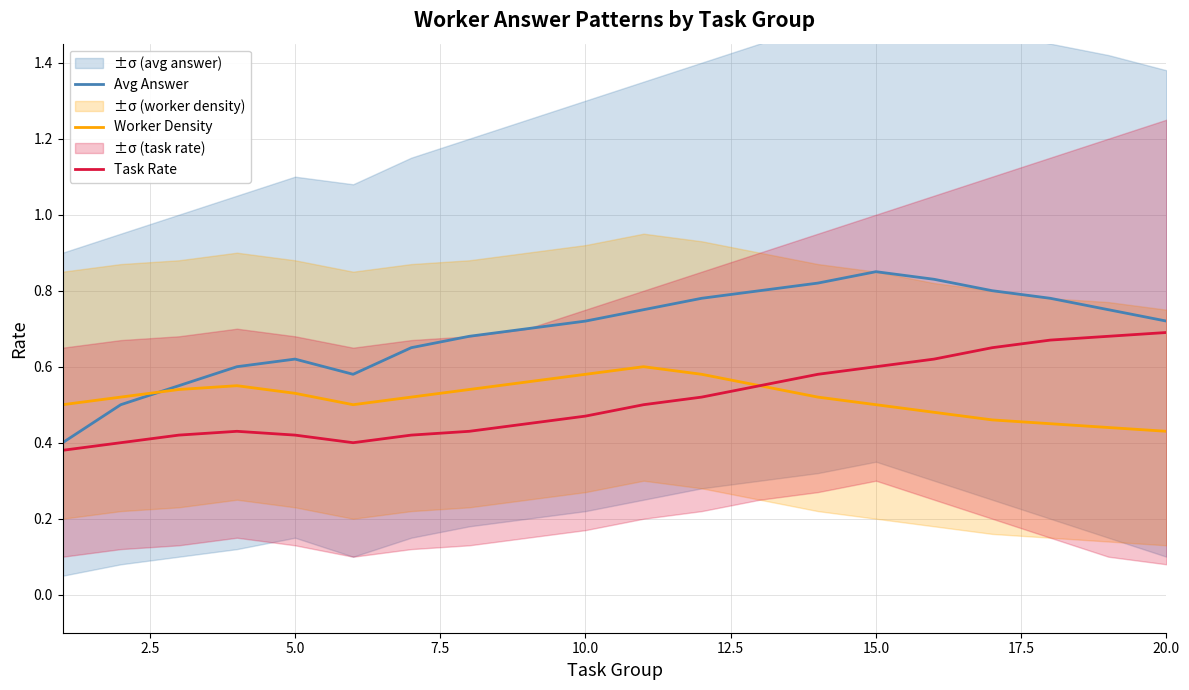

The Avg Answer series shows 1.2 at 20.0. True or false?

False